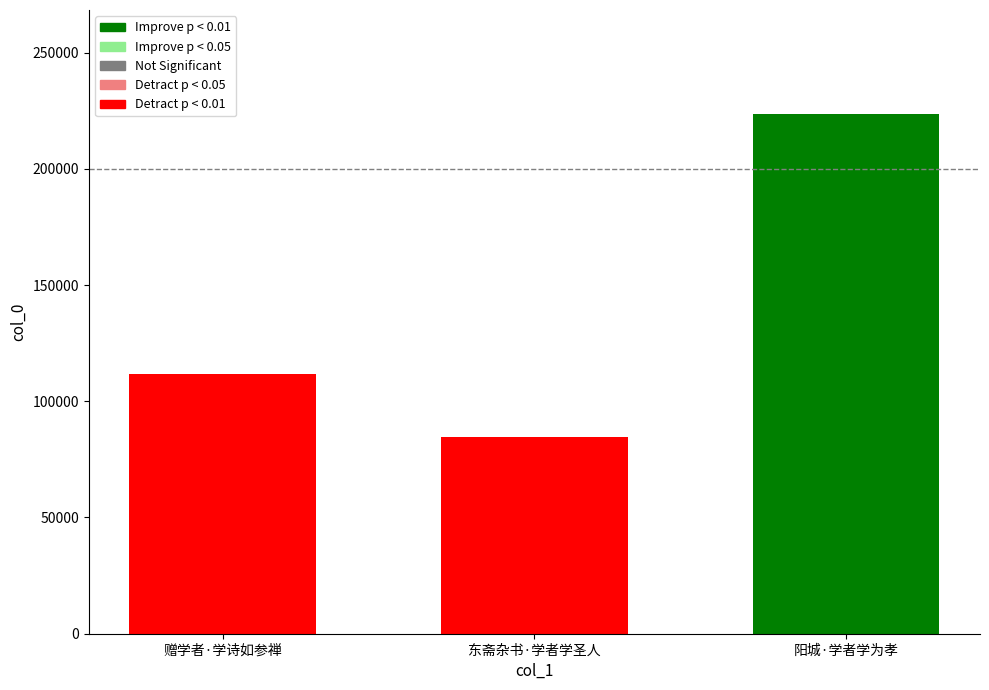

What is the label of the 3rd bar from the right?

赠学者·学诗如参禅